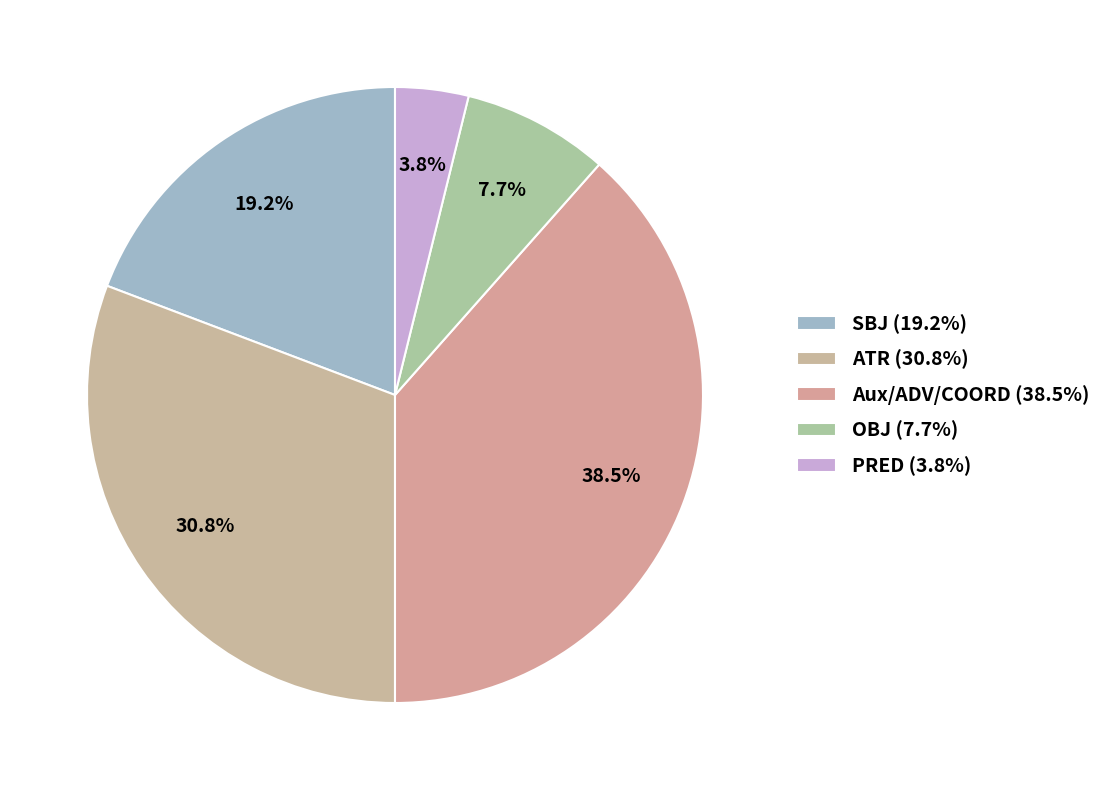

Which category has the smallest portion of the pie?

PRED (3.8%)